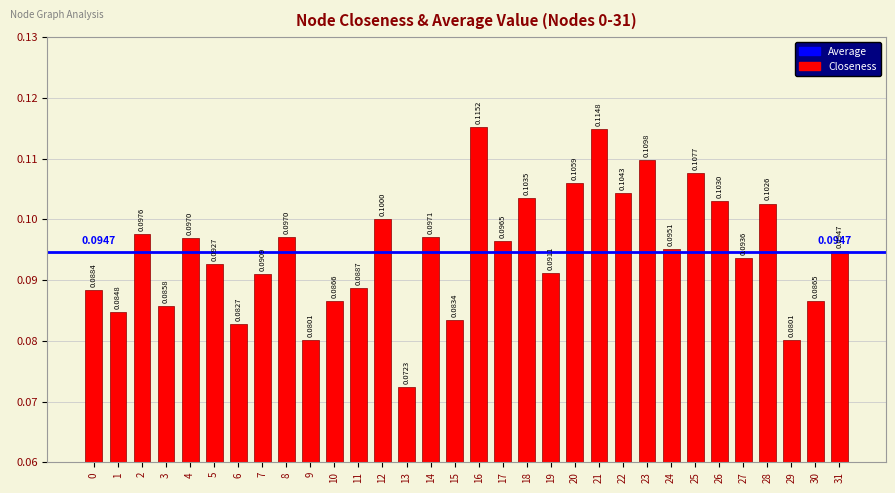

Reading right to left, list all the values displayed in this chart.

31=0.1	30=0.1	29=0.1	28=0.1	27=0.1	26=0.1	25=0.1	24=0.1	23=0.1	22=0.1	21=0.1	20=0.1	19=0.1	18=0.1	17=0.1	16=0.1	15=0.1	14=0.1	13=0.1	12=0.1	11=0.1	10=0.1	9=0.1	8=0.1	7=0.1	6=0.1	5=0.1	4=0.1	3=0.1	2=0.1	1=0.1	0=0.1